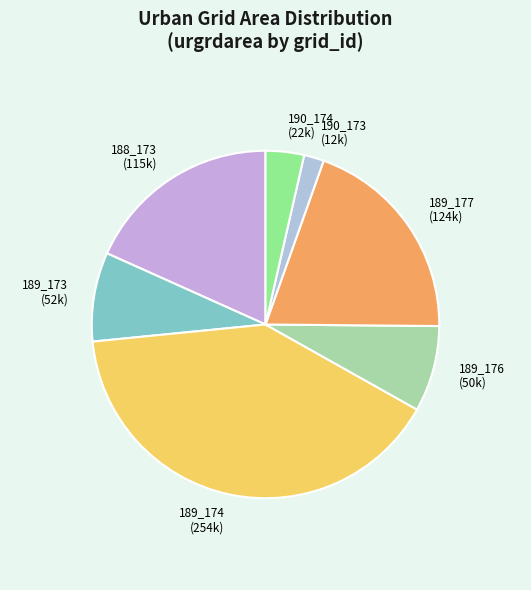

Is it true that 189_174 (254k) is 40% of the pie?

True